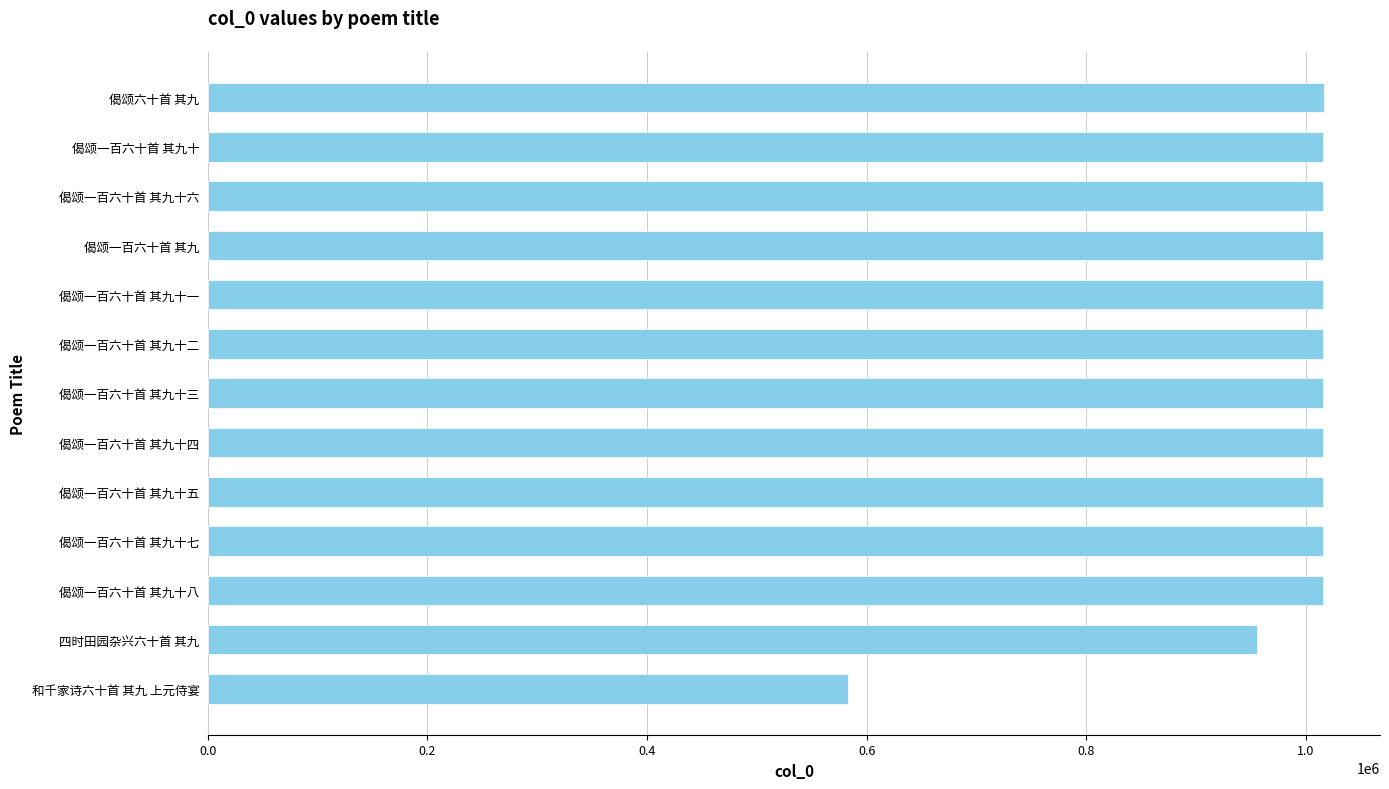

What is the difference between the values at 偈颂一百六十首 其九 and 四时田园杂兴六十首 其九?

60270